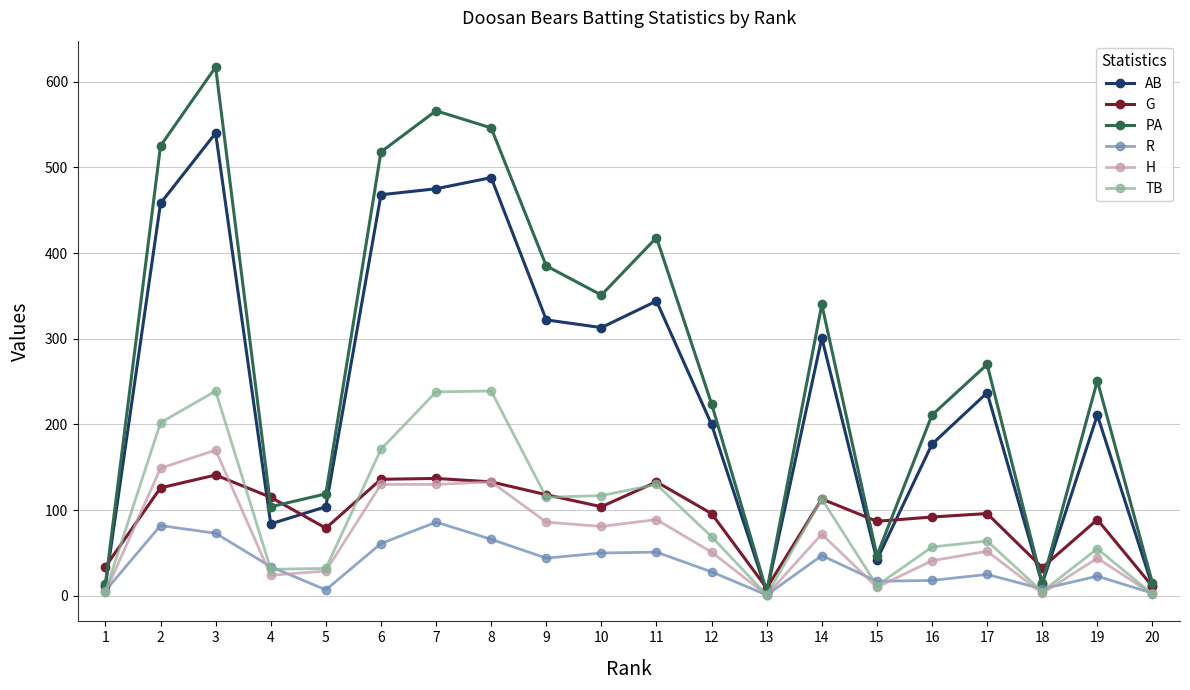

What is the highest value of the G series?

141